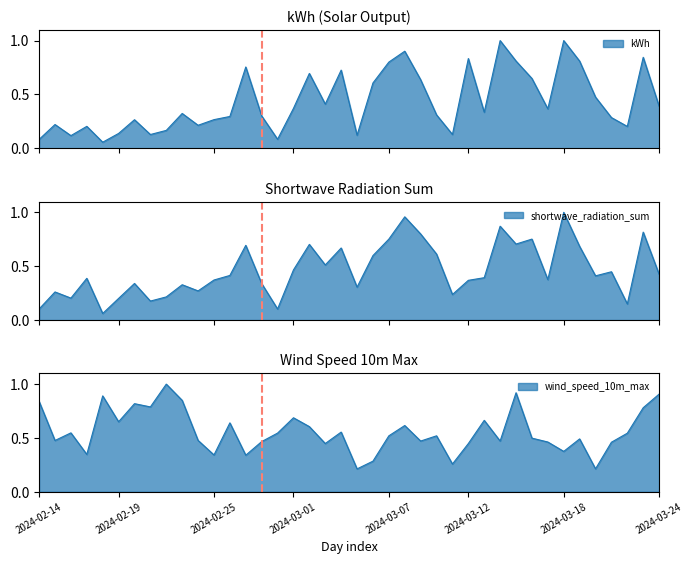

Rank the series by their maximum value, from lowest to highest.

kWh, wind_speed_10m_max, shortwave_radiation_sum